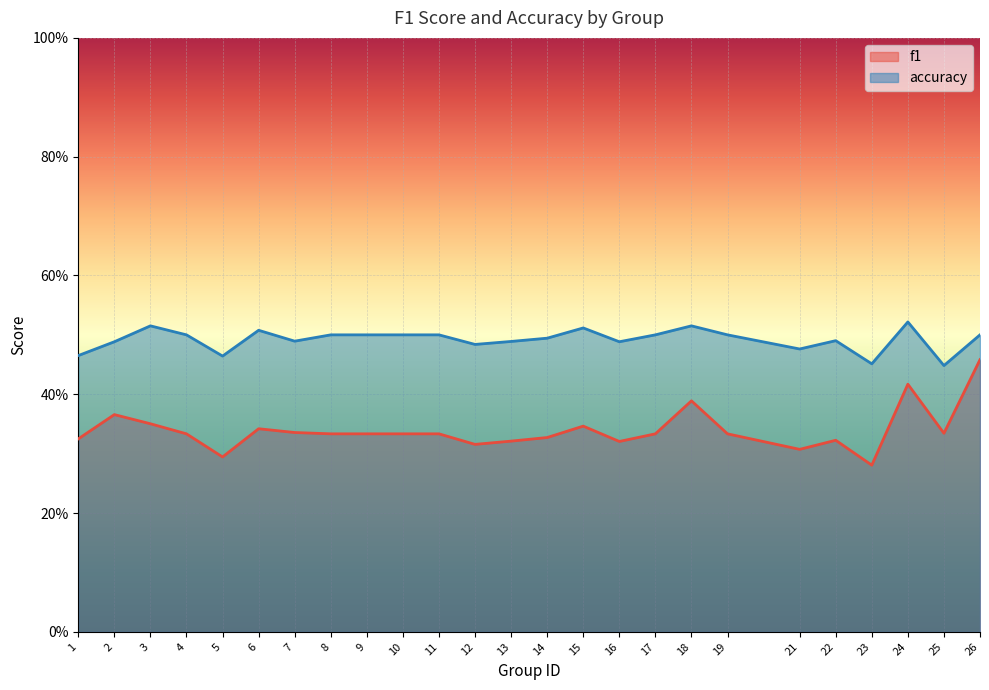

Rank the categories by f1 value from highest to lowest.

26, 24, 18, 2, 3, 15, 6, 7, 25, 4, 8, 9, 10, 11, 17, 19, 14, 1, 22, 13, 16, 12, 21, 5, 23